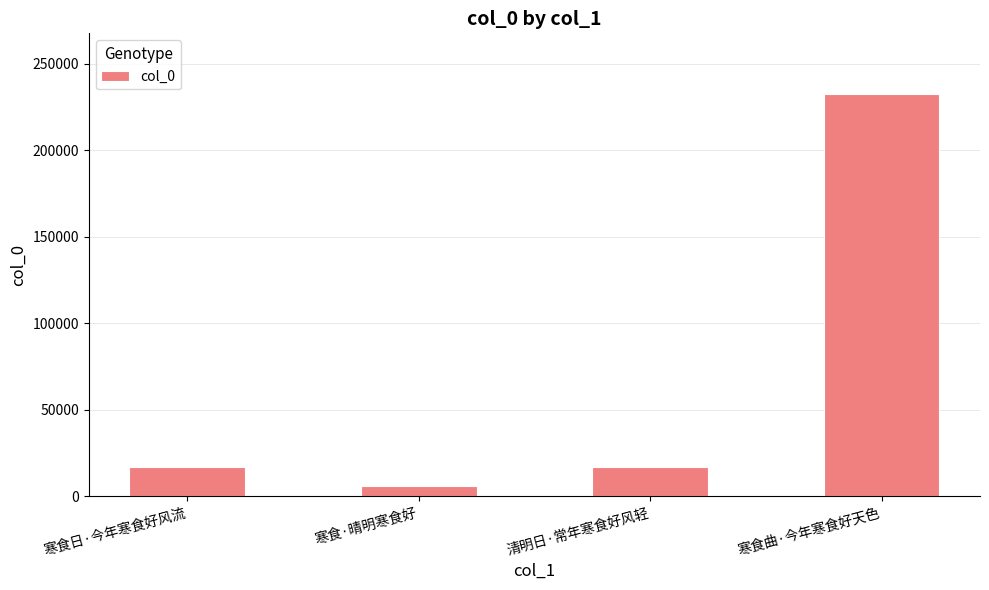

Which has a higher value, 寒食日·今年寒食好风流 or 寒食·晴明寒食好?

寒食日·今年寒食好风流